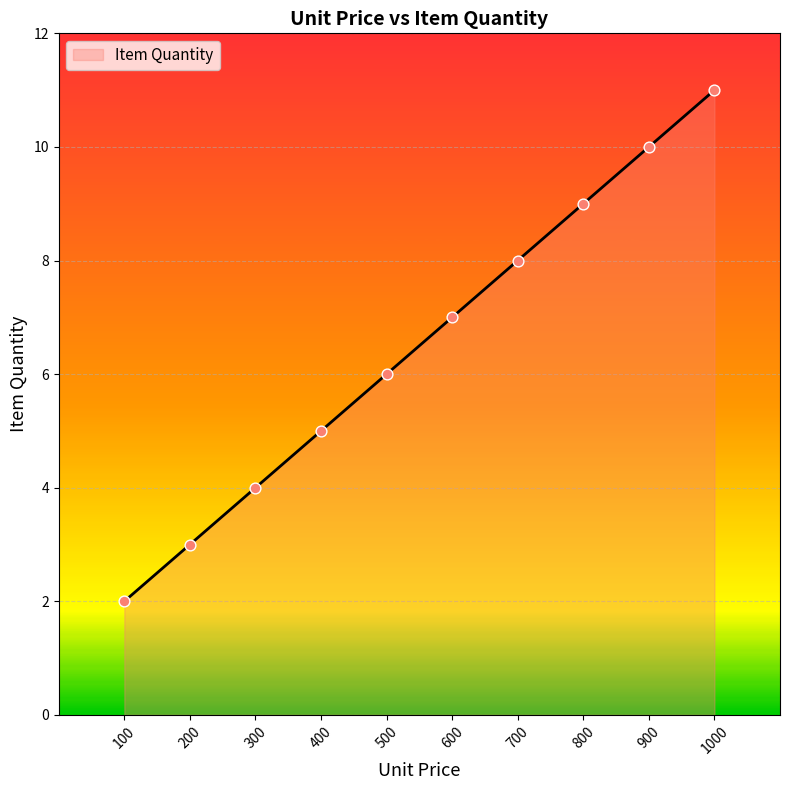

Approximately how many times larger is the value at 600 compared to 800?

0.8